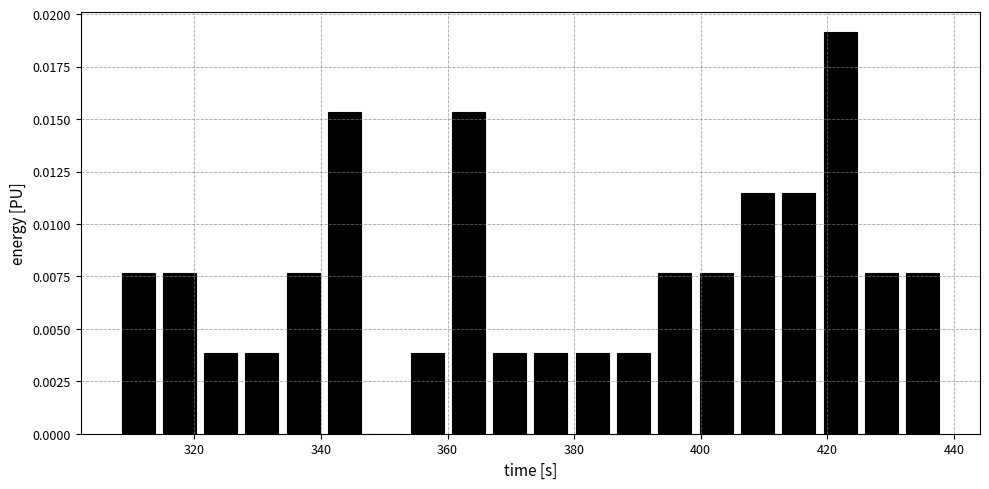

Around what value on the x-axis is the tallest bar? Give the approximate position of its centre, as read against the axis.

422